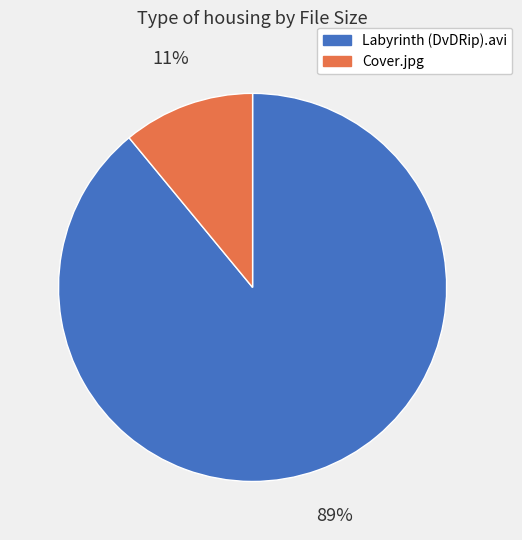

To the nearest percent, what is the average slice percentage?

50%